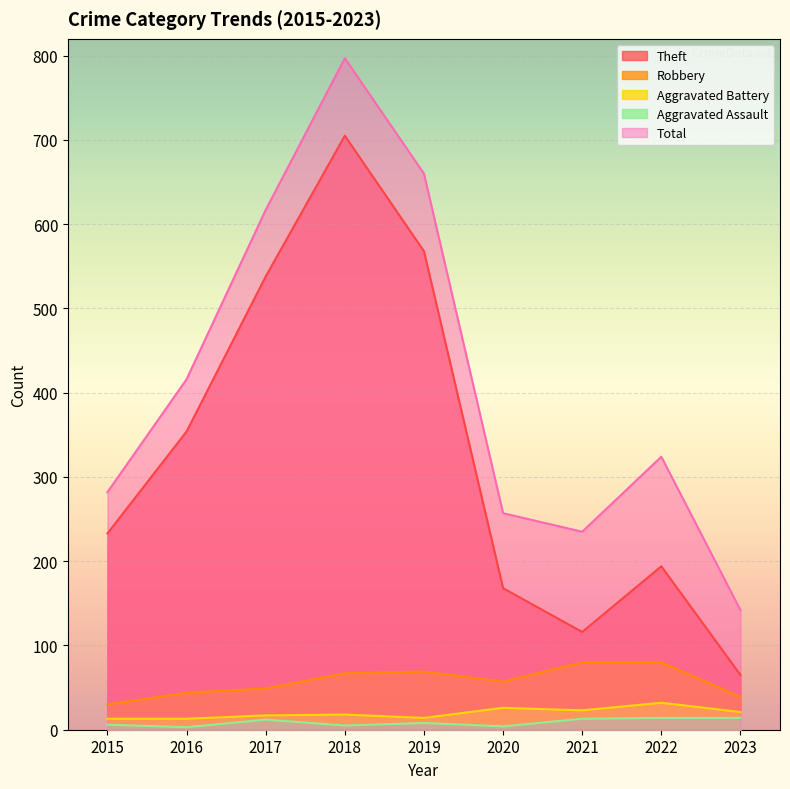

The Robbery series shows 24 at 2018. True or false?

False